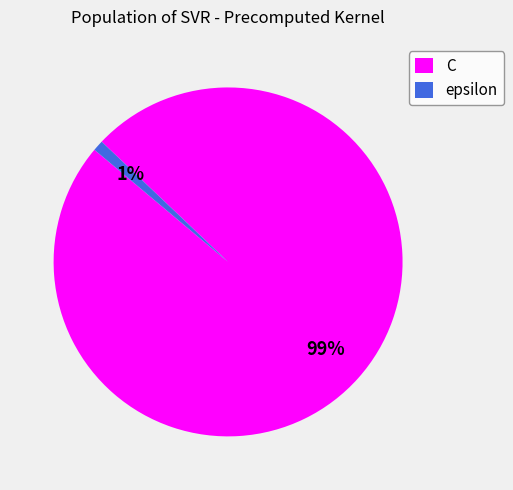

Is the sum of epsilon and C greater than half?

Yes